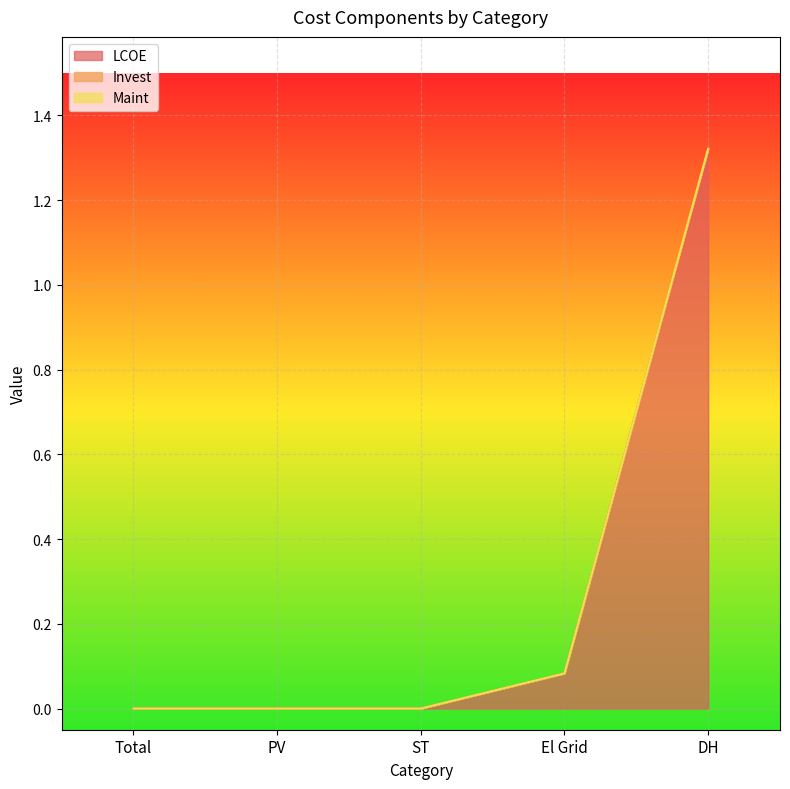

Reading left to right, extract all data points from this chart.

LCOE: 0.0	0.0	0.0	0.1	1.3
Invest: 0.0	0.0	0.0	0.0	0.0
Maint: 0.0	0.0	0.0	0.0	0.0